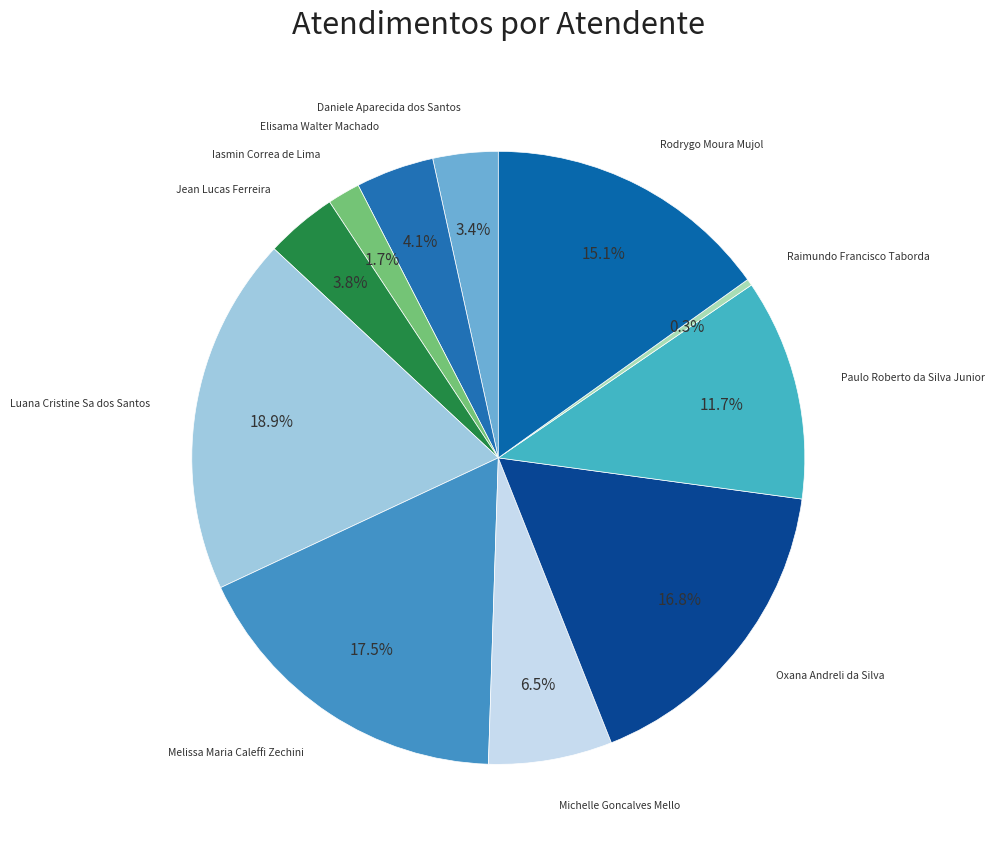

Which category has the biggest portion of the pie?

Luana Cristine Sa dos Santos